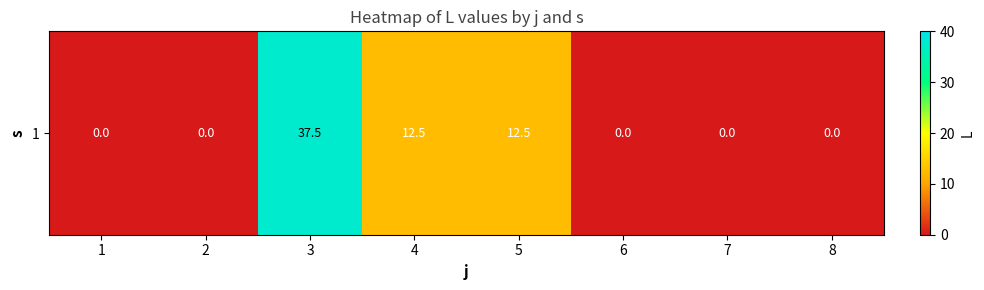

What is the average value?

7.8